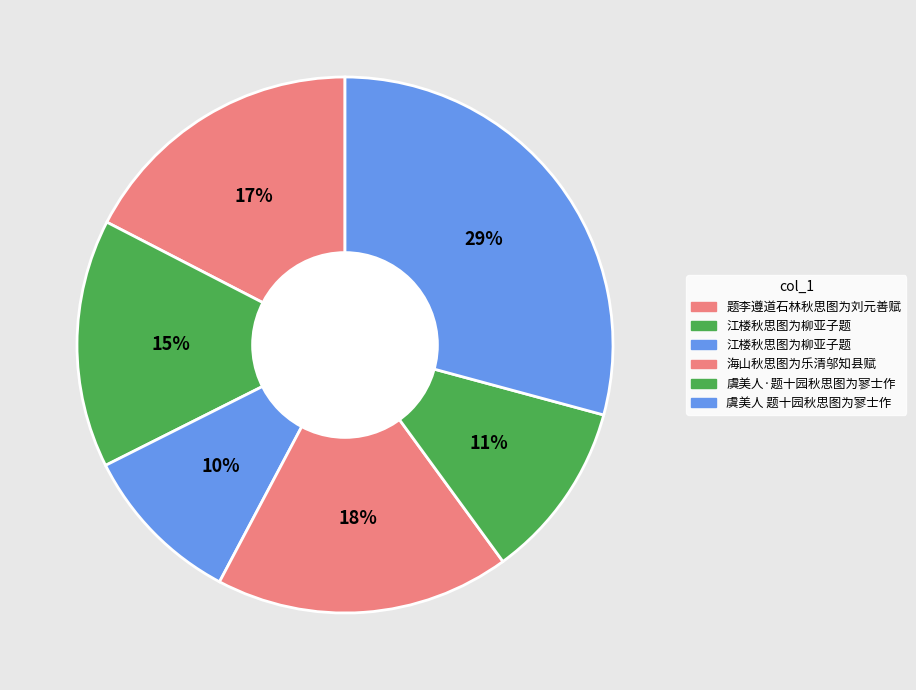

How many segments does this pie chart have?

6